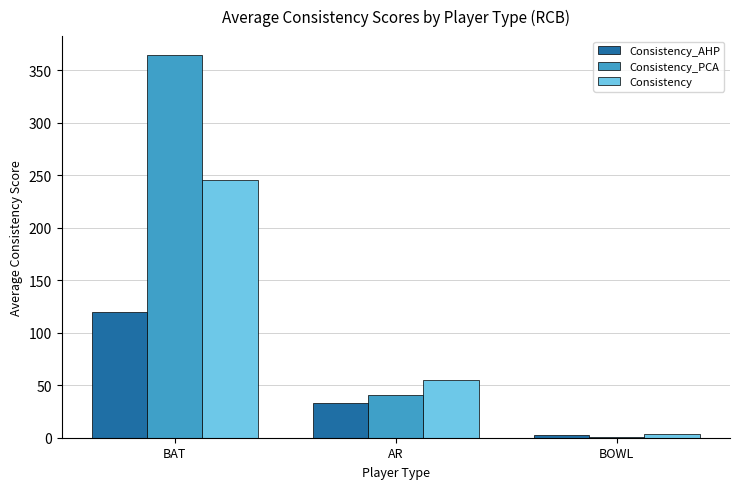

How many categories are shown in the chart?

3